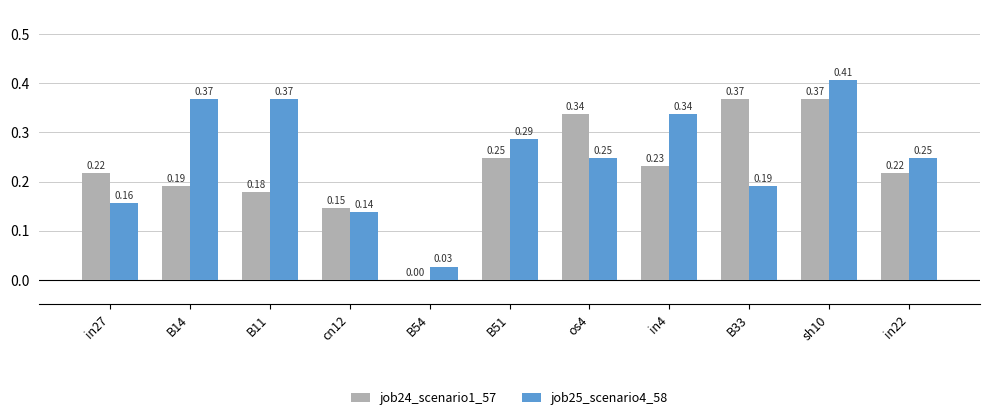

Which series has the largest total across all categories?

job25_scenario4_58